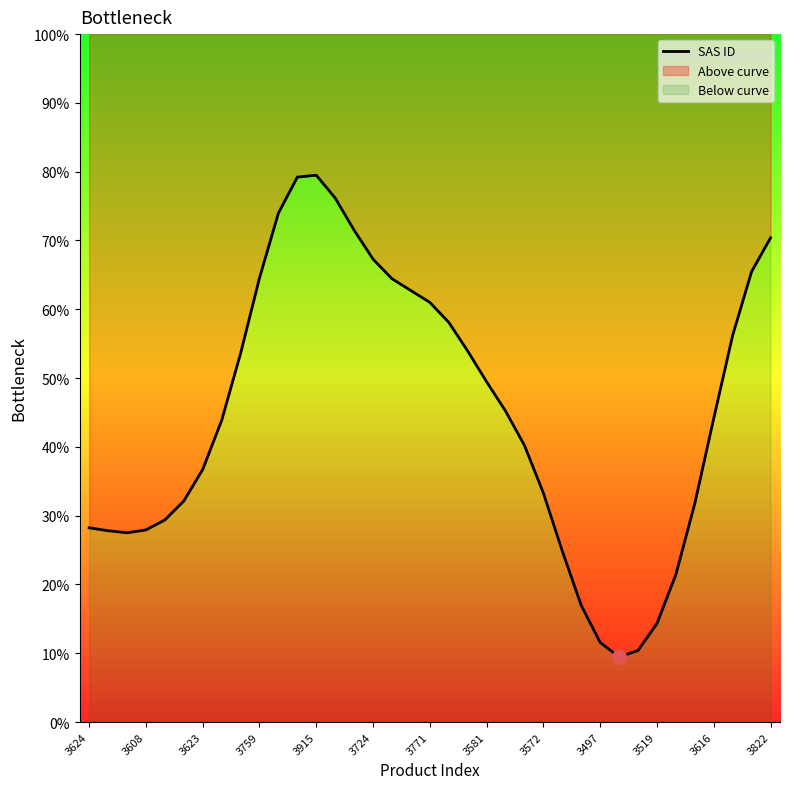

Approximately how many times larger is the value at 17 compared to 13?

0.8